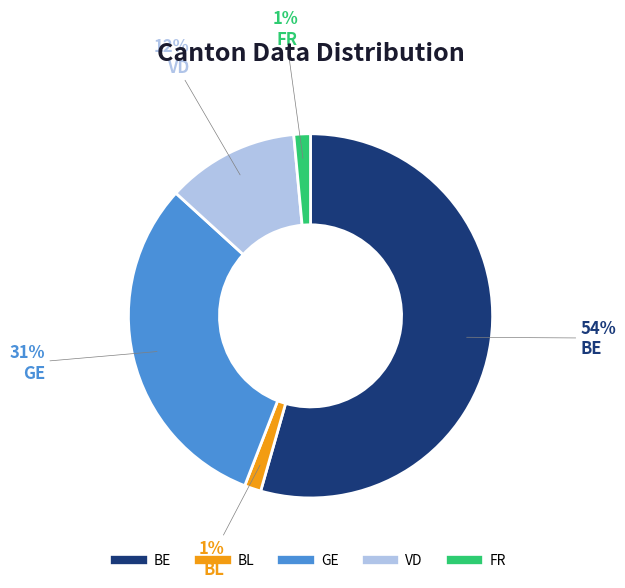

How many segments does this pie chart have?

5